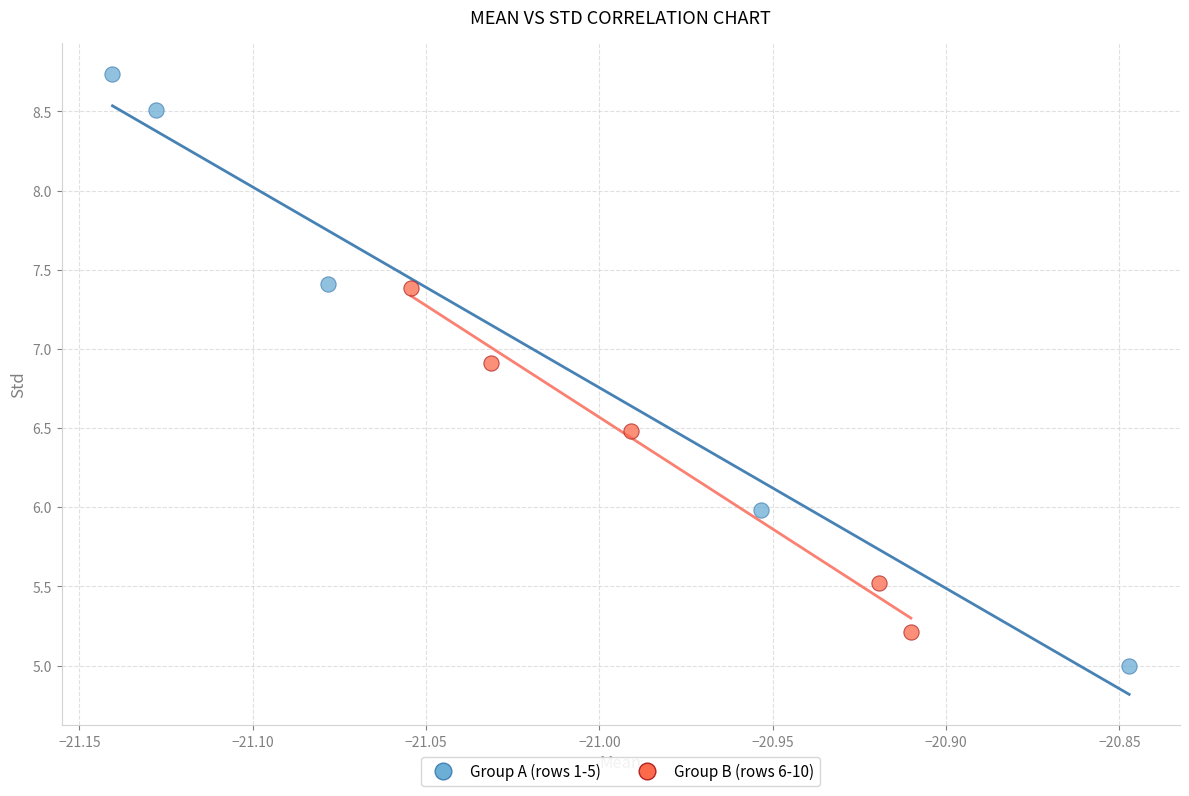

Which series contains the lowest Y value?

Group A (rows 1-5)